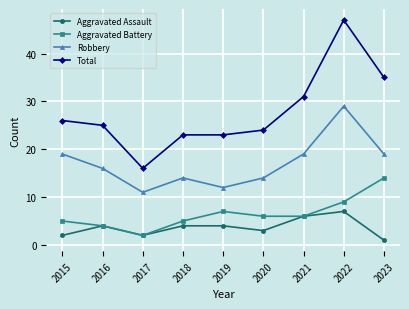

True or false: Robbery has more than 1 points higher than both neighbors.

True